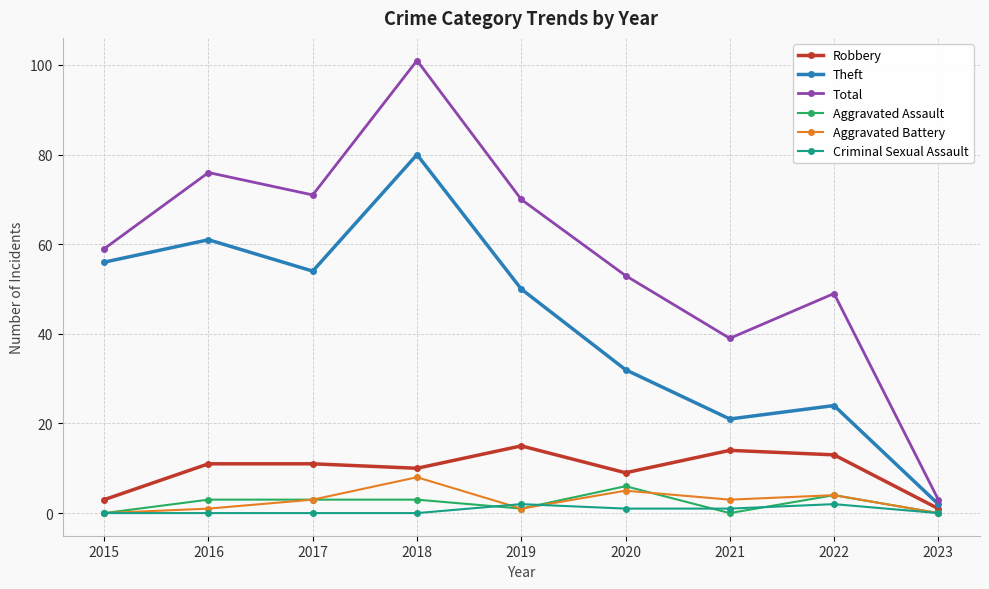

Which series has the widest spread of values?

Total